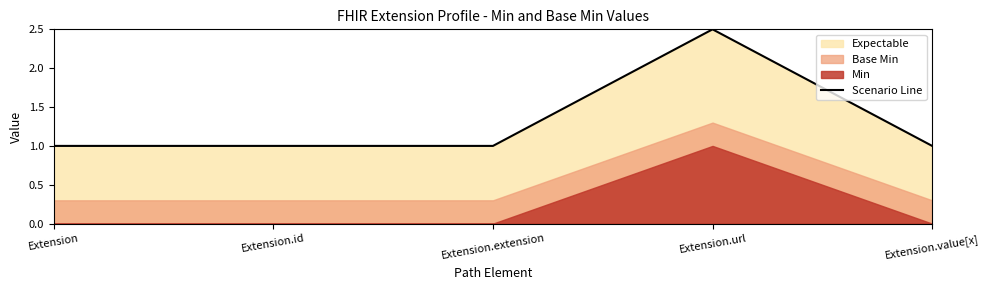

The chart shows a value of 1.0 at Extension.id. True or false?

True